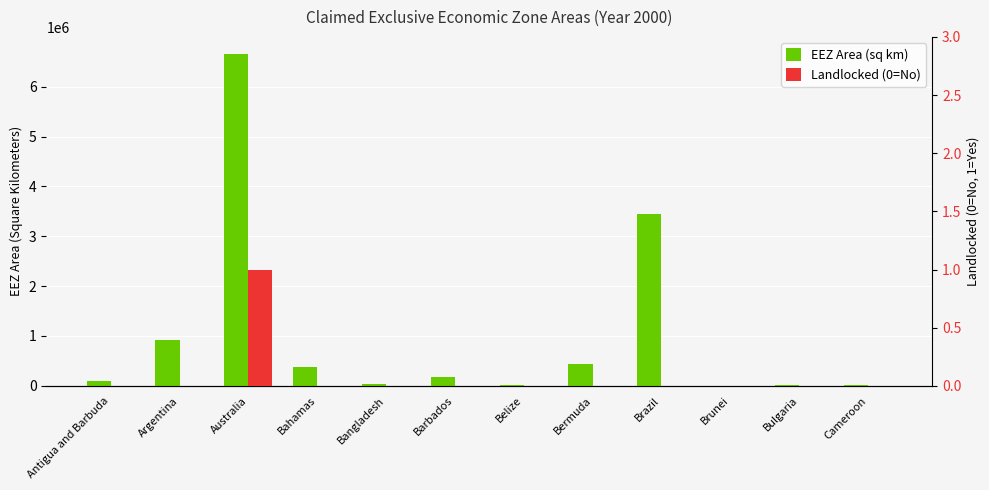

Reading right to left, transcribe all the data shown in this chart.

EEZ Area (sq km): 10900	25699	5614	3442550	446869	12839	183436	39868	369149	6664110	925362	102867
Landlocked (0=No): 0	0	0	0	0	0	0	0	0	1	0	0